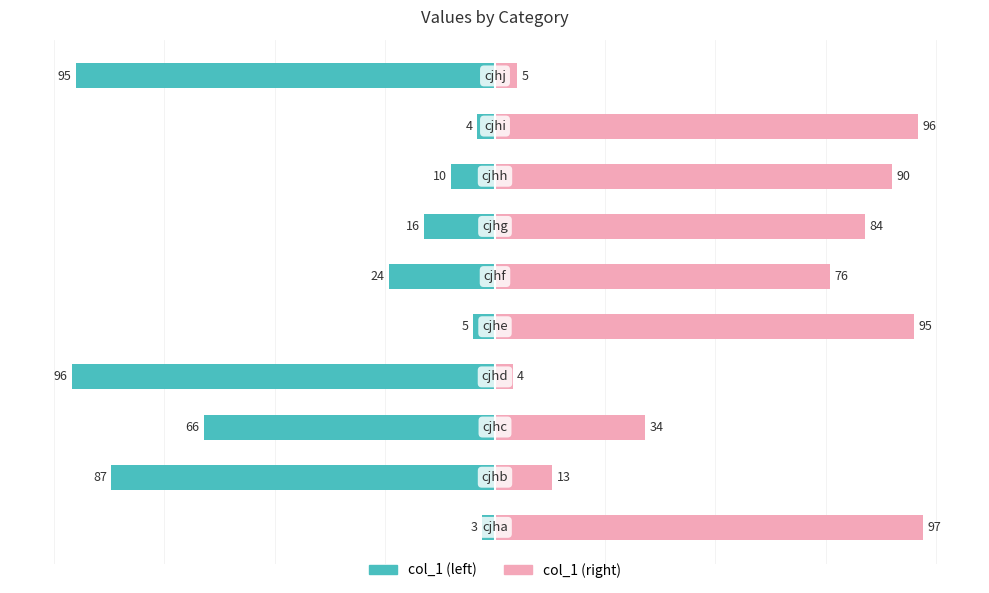

Which series changed the most between 8 and 9?

col_1 (left)